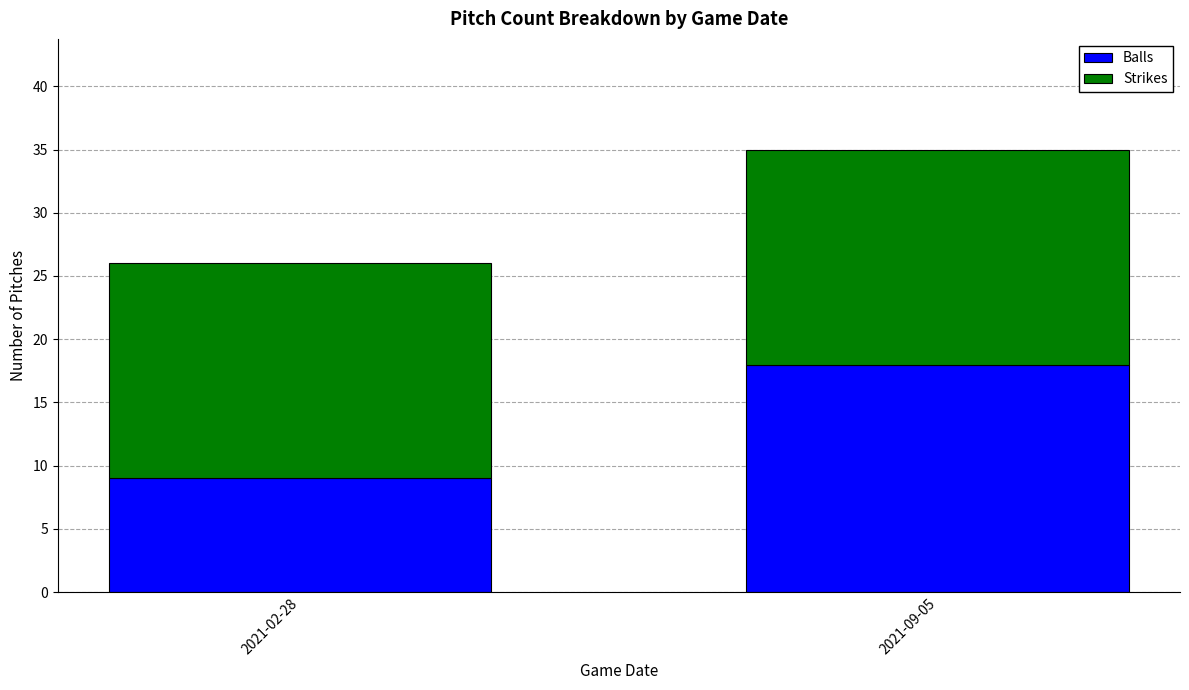

How many data points does each series have?

2